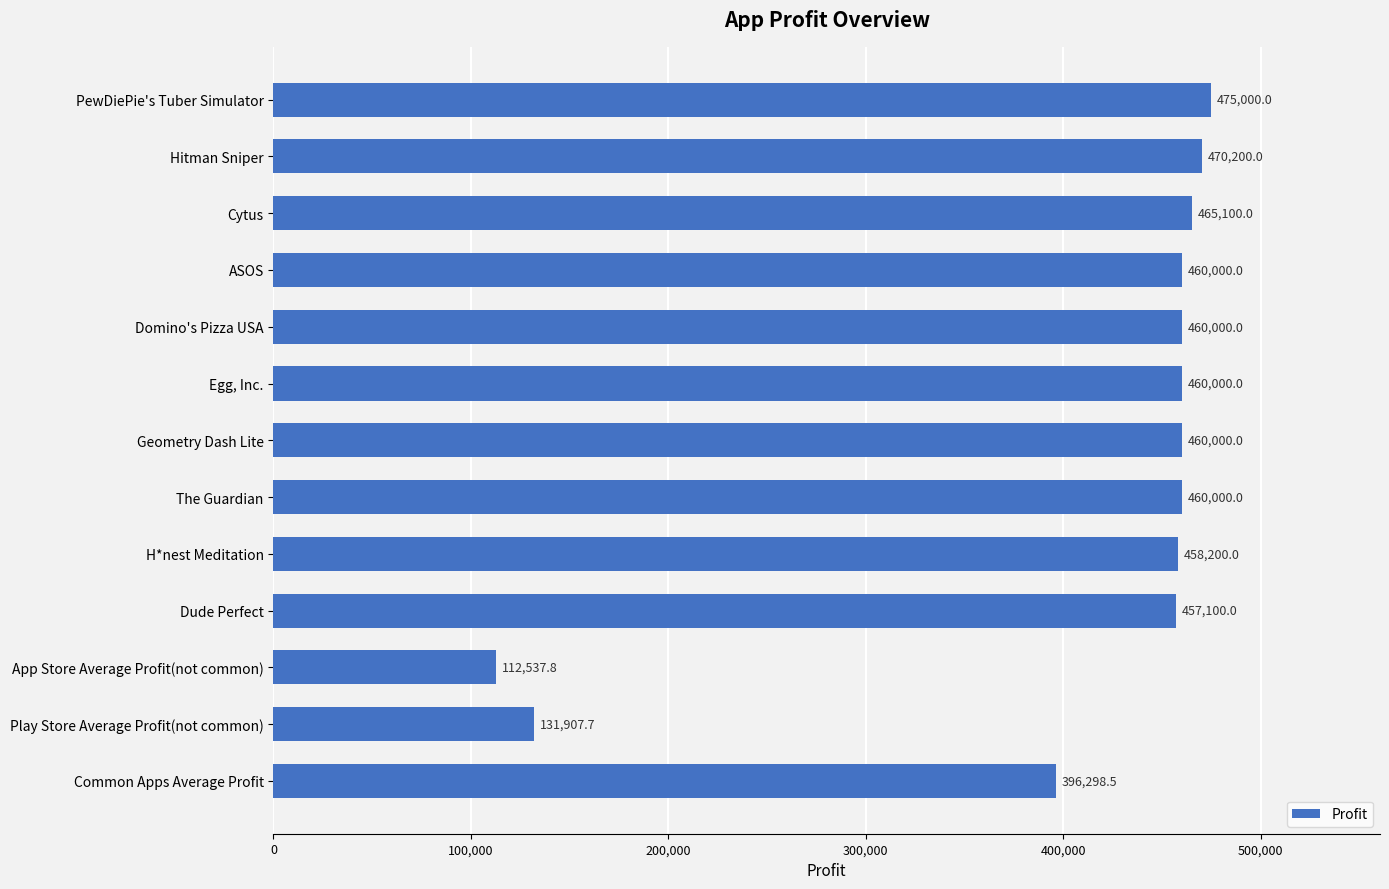

What is the difference between the maximum and minimum values?

362462.2